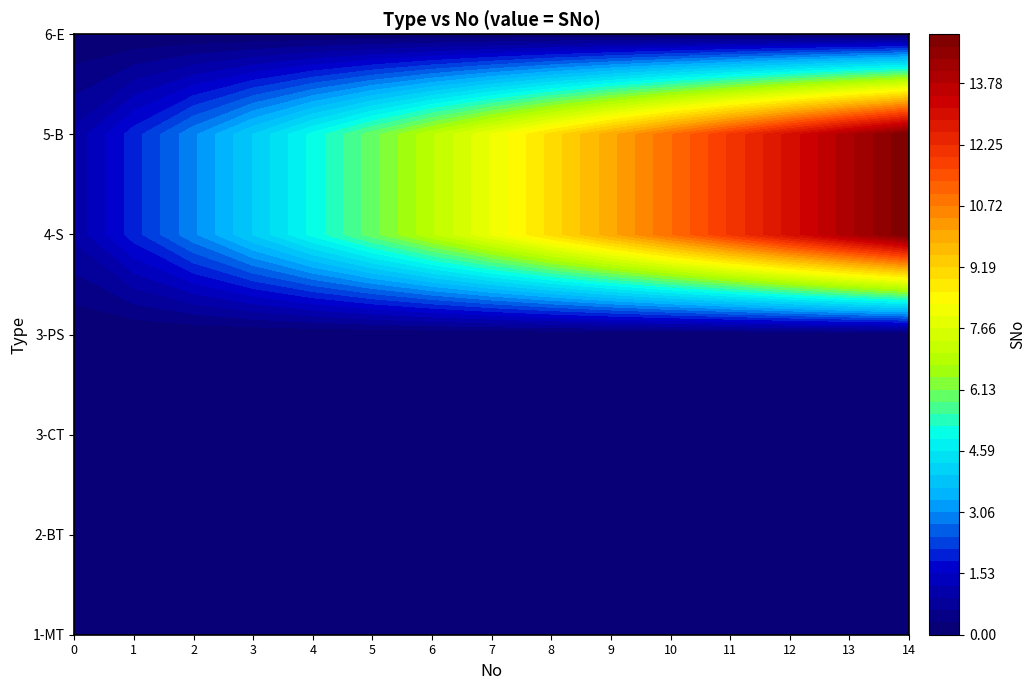

How many data points in 4-S are less than 8?

7